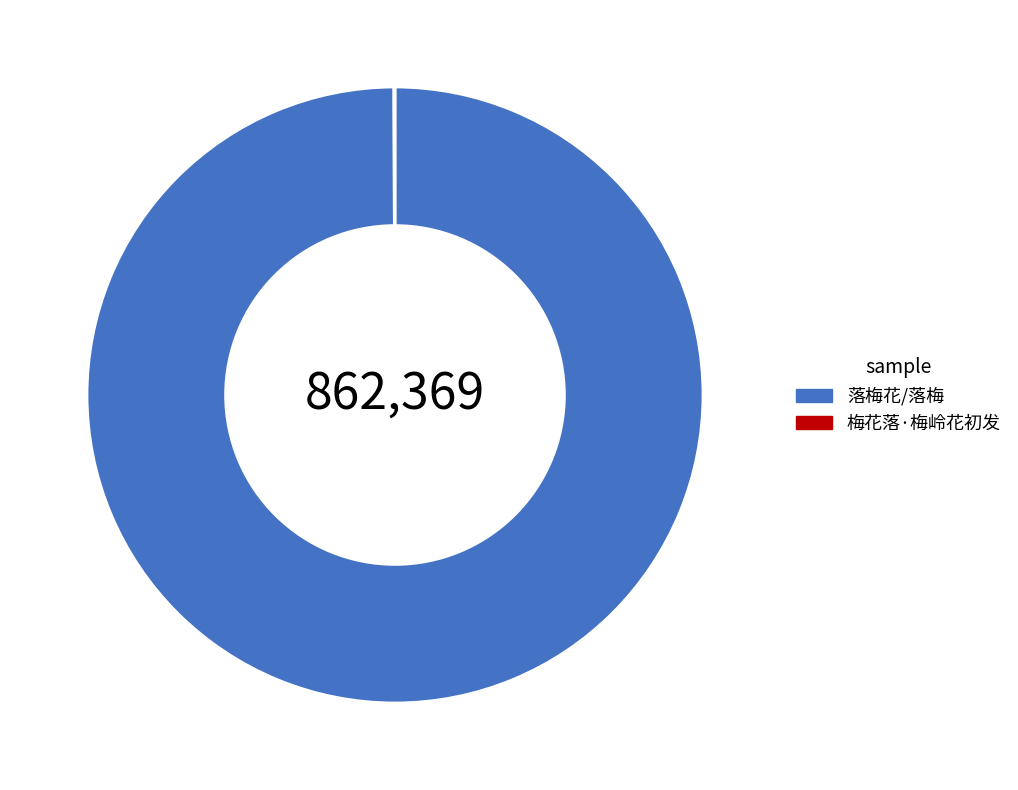

Is 落梅花/落梅 the majority of the pie?

Yes